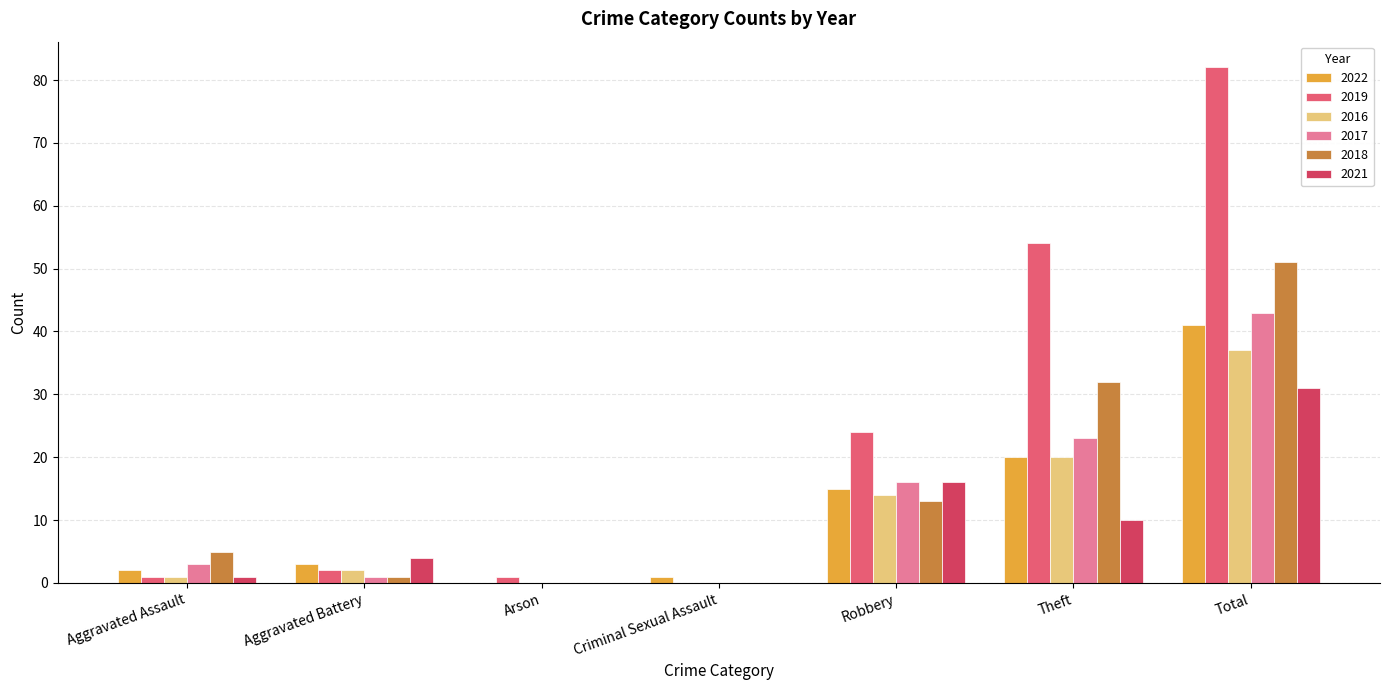

At which category does the chart reach its peak across all series?

Total